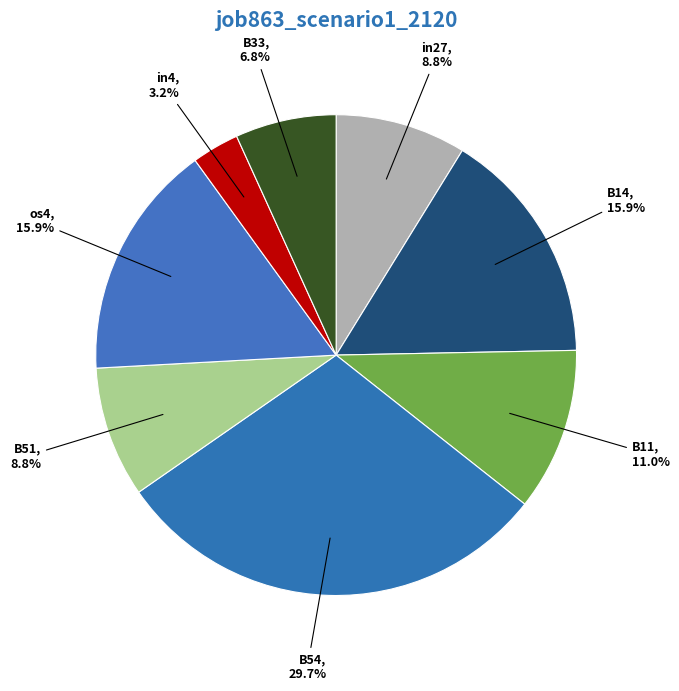

How many segments does this pie chart have?

8